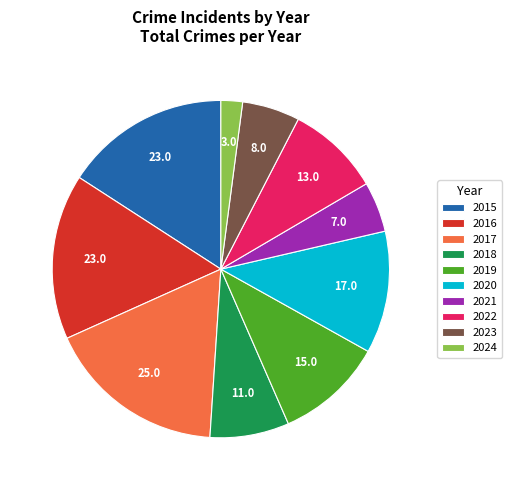

What is the largest slice in the pie chart?

2017